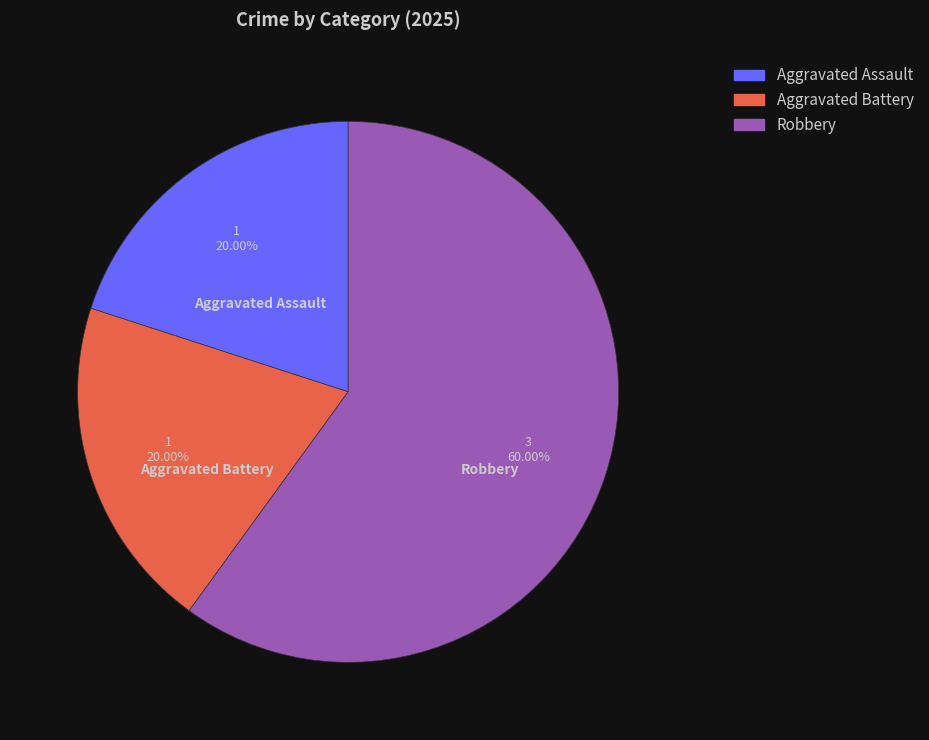

Is there a majority slice in this chart?

Yes